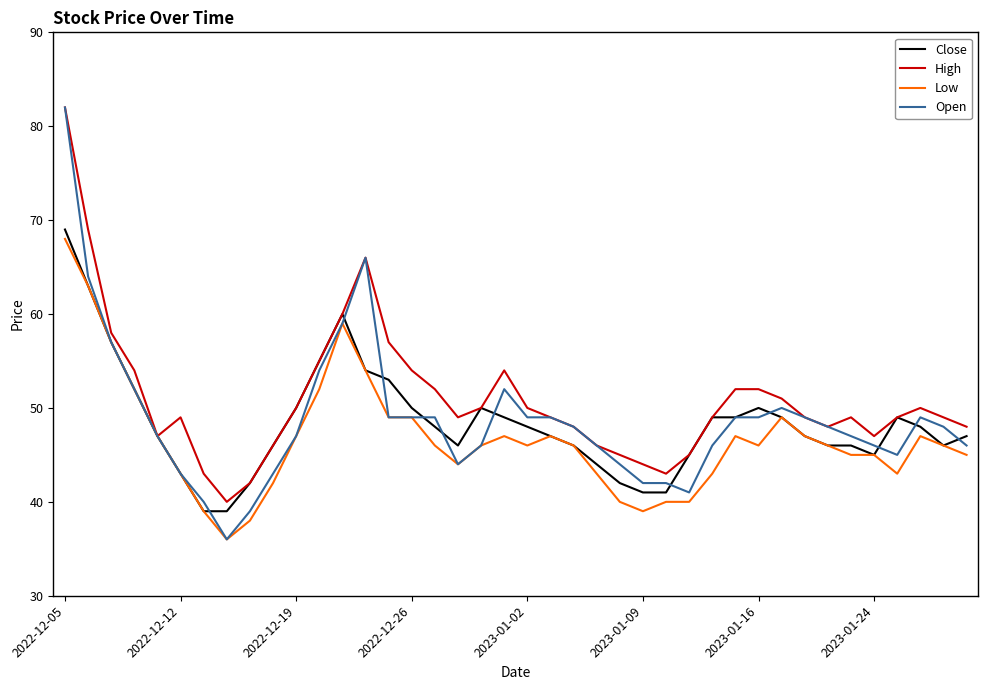

Count the number of data series in this chart.

4